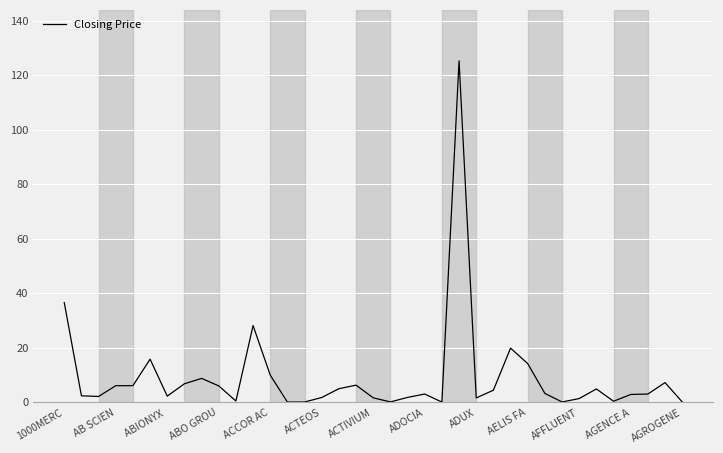

What is the maximum value shown in the chart?

125.2